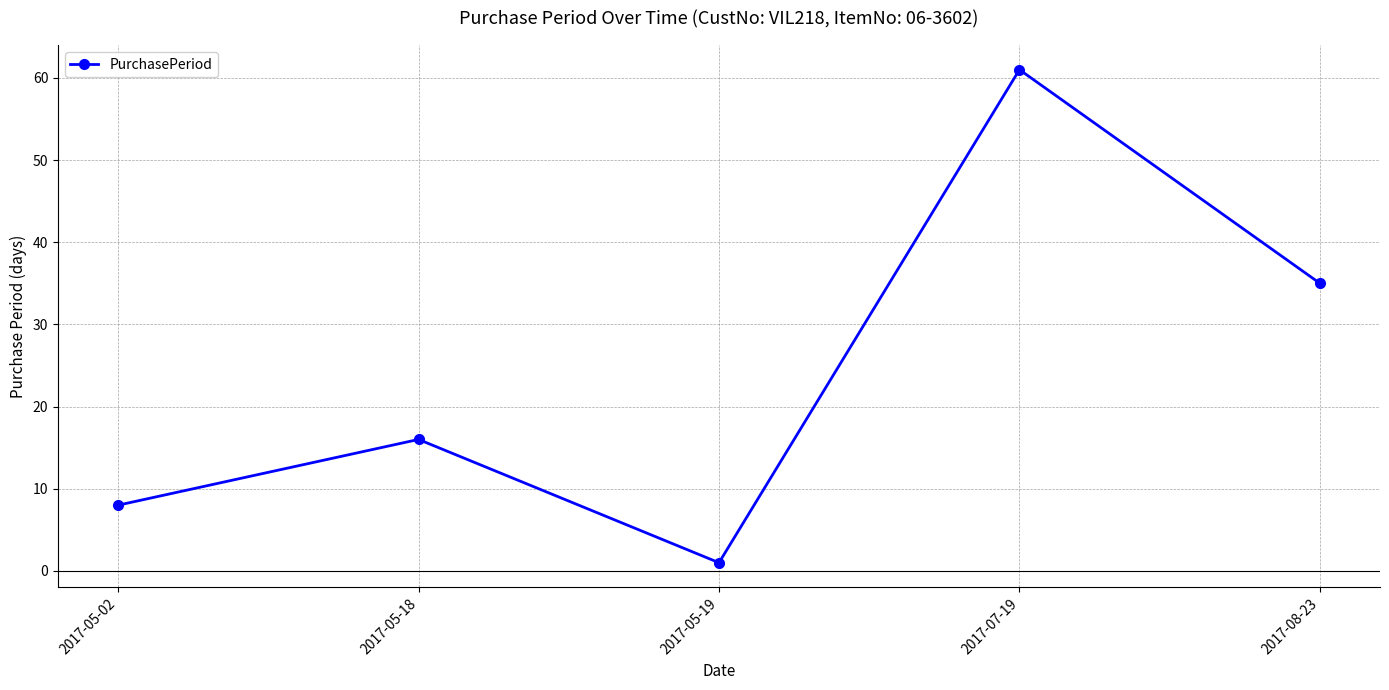

Does the chart display data point markers on the line(s)?

Yes